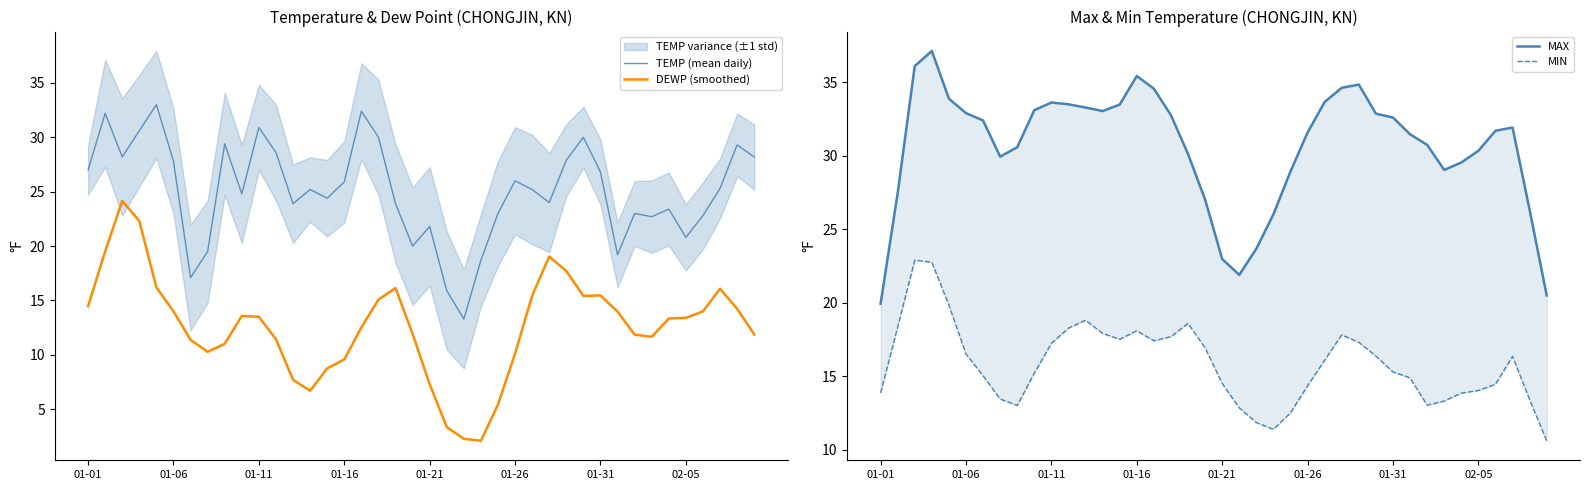

True or false: DEWP (smoothed) and TEMP (mean daily) cross at least once.

False